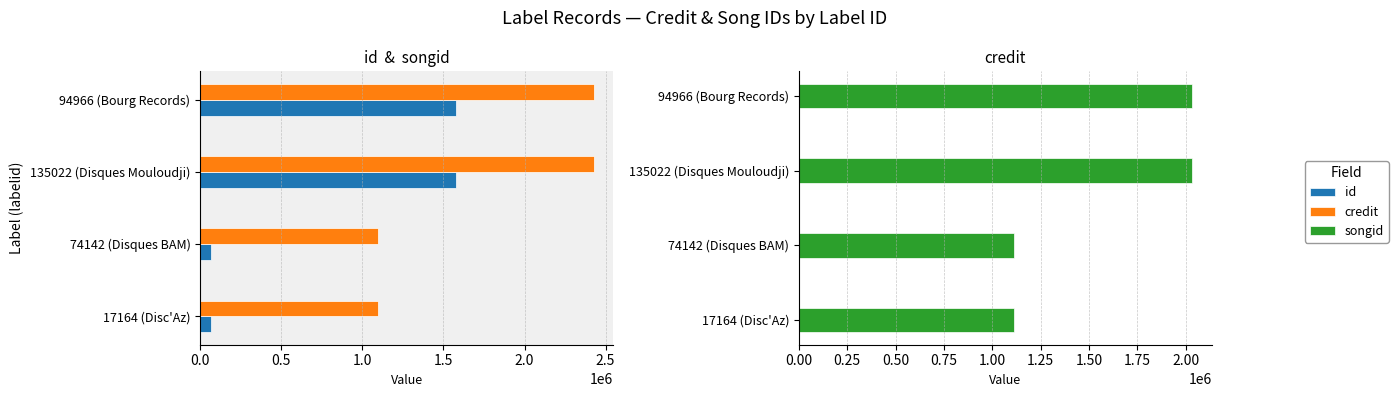

The value of id at 17164 (Disc'Az) is 67276. True or false?

True